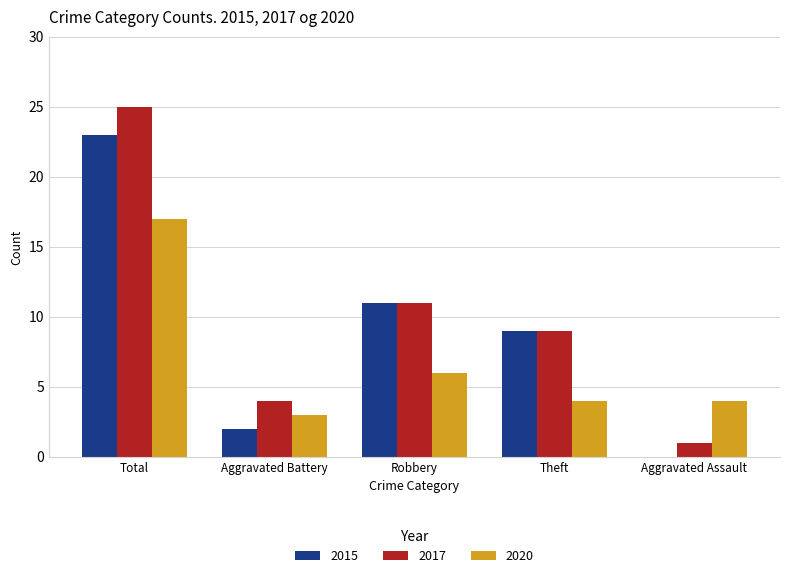

At which label is 2017 closest to 13?

Robbery